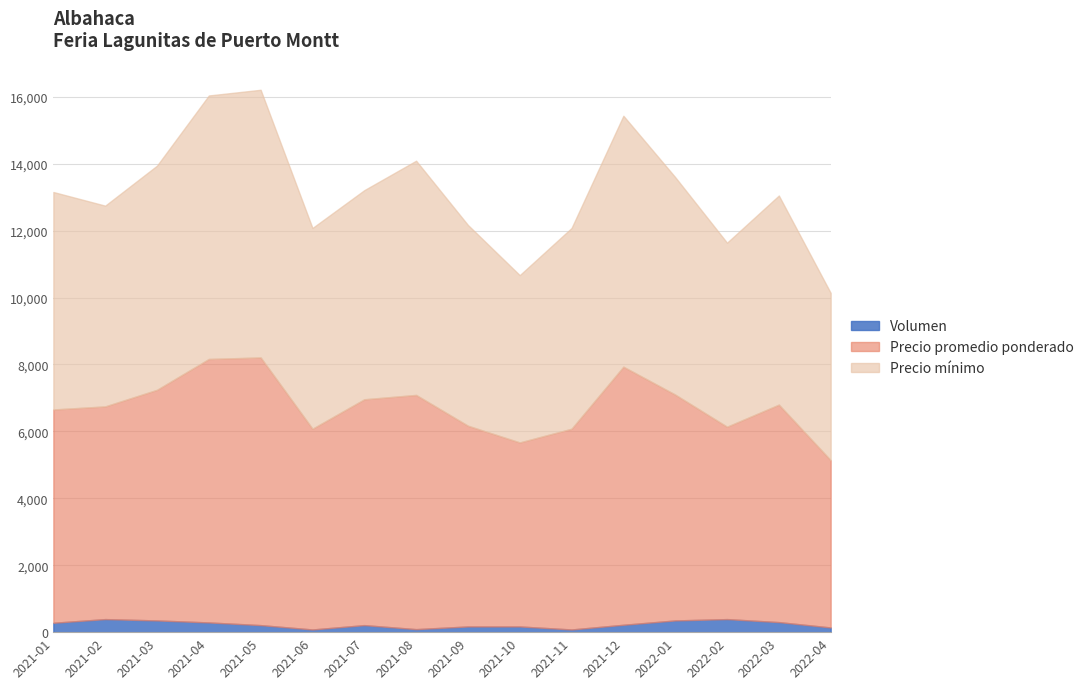

Between 2021-11 and 2022-02, which is larger?

2022-02